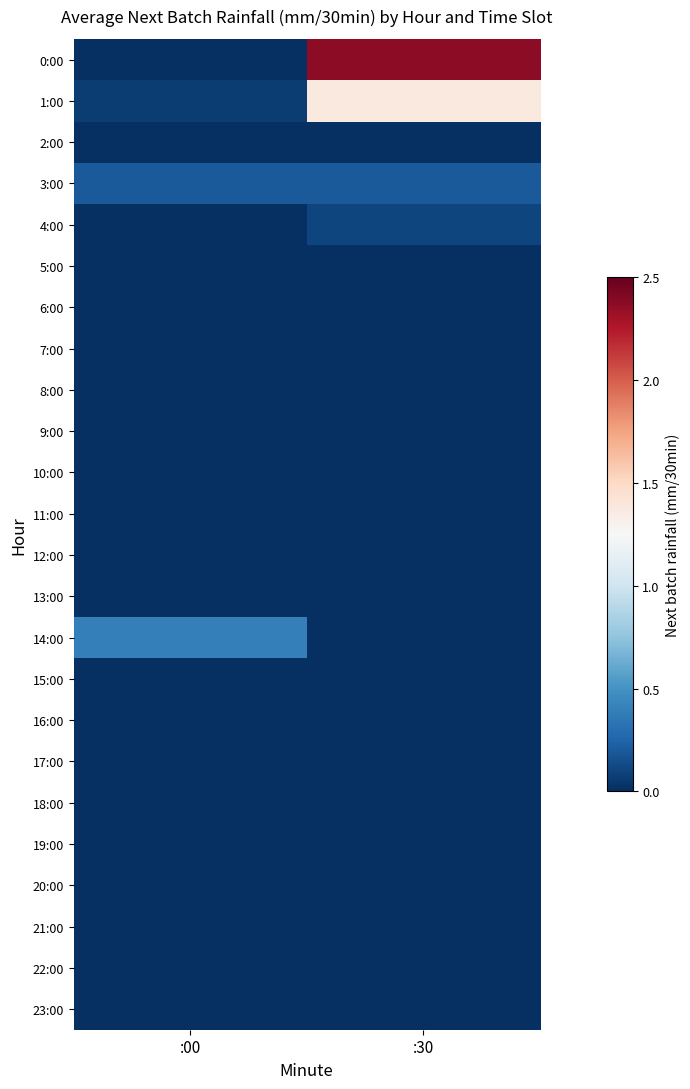

Between :00 and :30, which series saw the biggest shift?

0:00